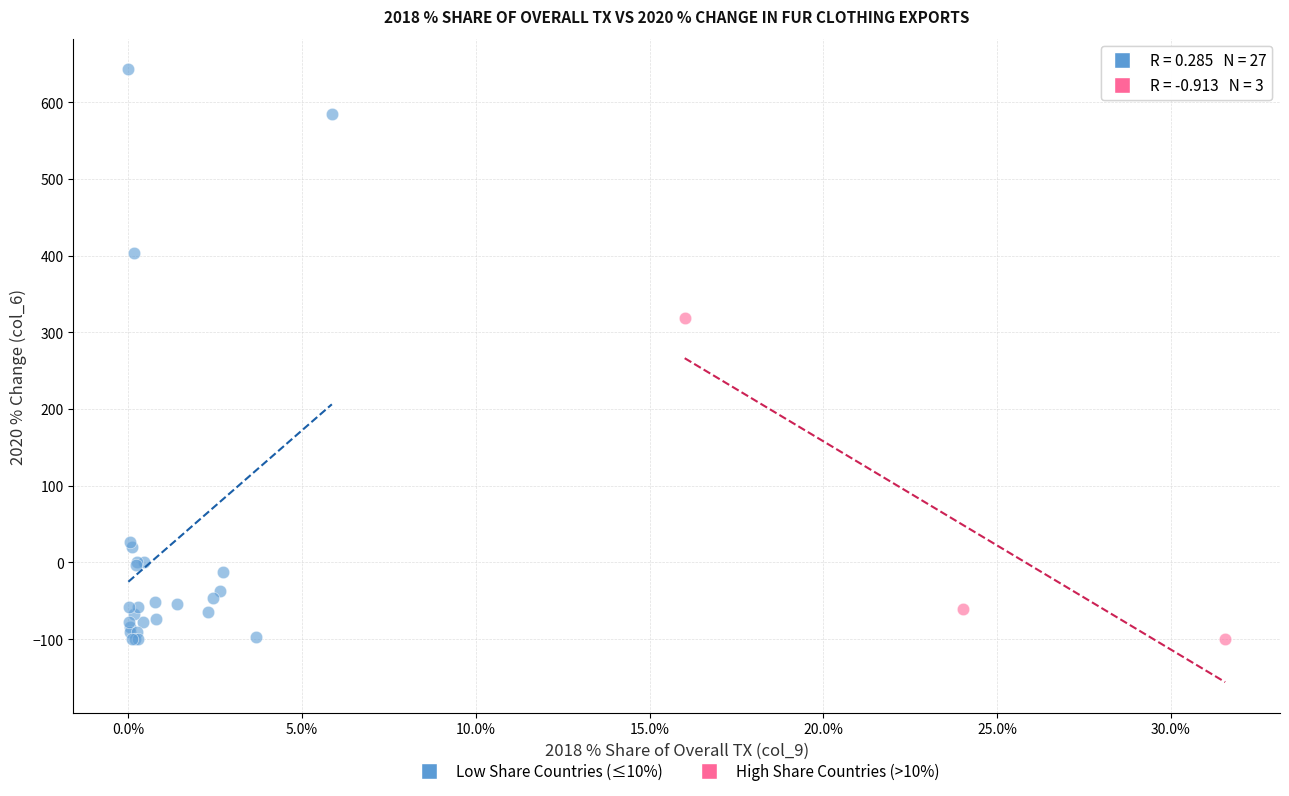

Which series has the largest Y range (max minus min)?

Low Share Countries (≤10%)